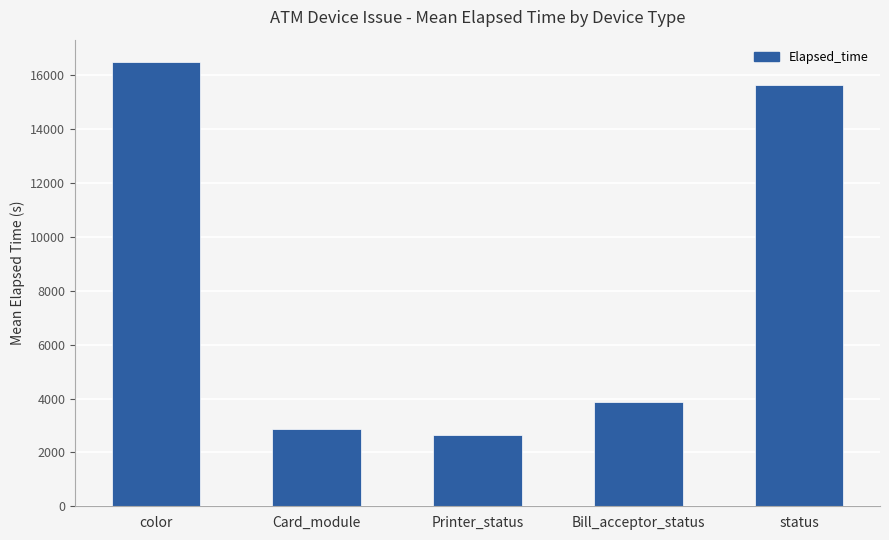

Where does the data first go above 3868?

color